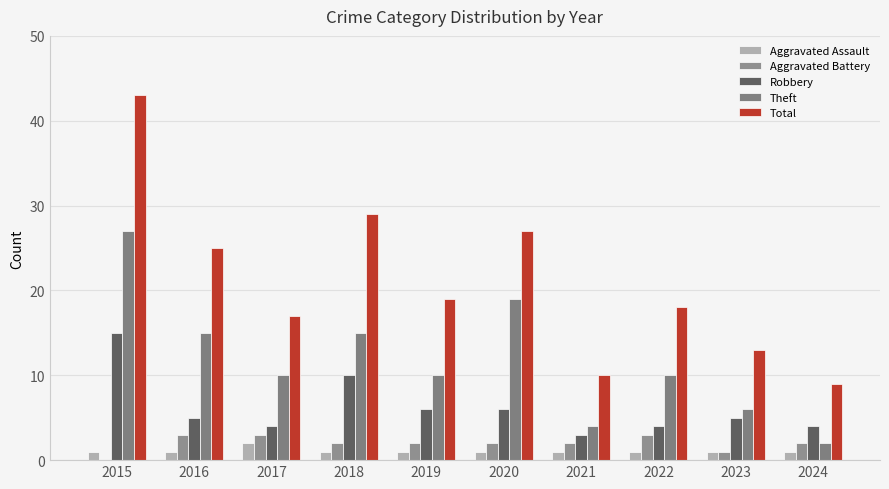

Which has a higher value, 2018 or 2020?

2018